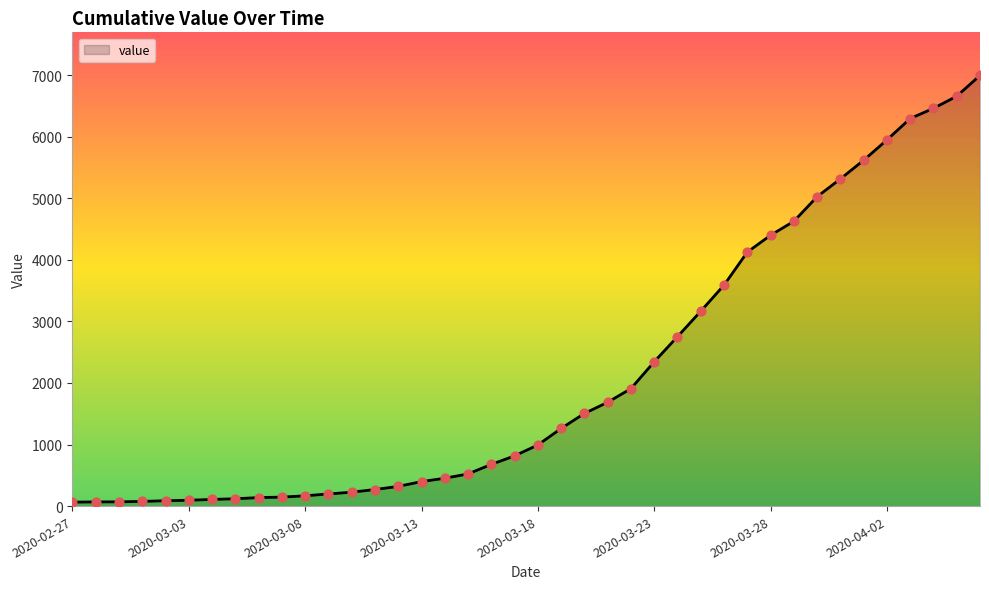

What is the difference between the maximum and minimum values?

6931